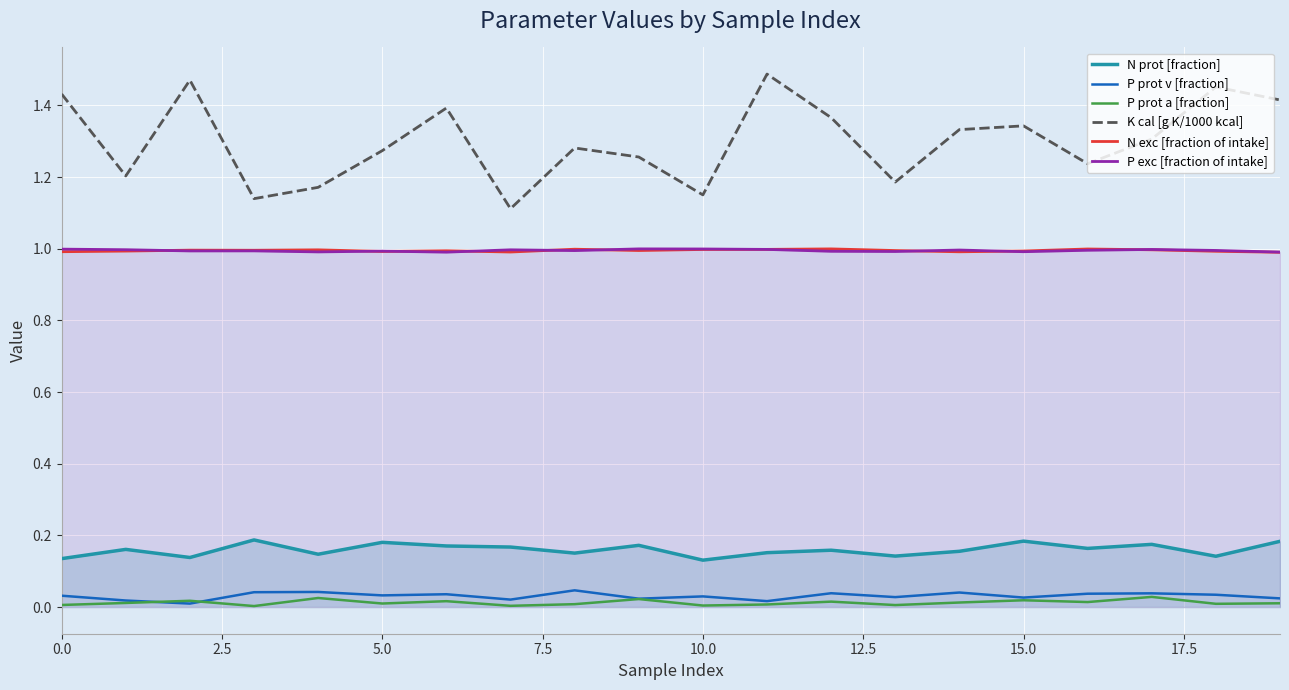

At which label is N prot [fraction] closest to 0?

10